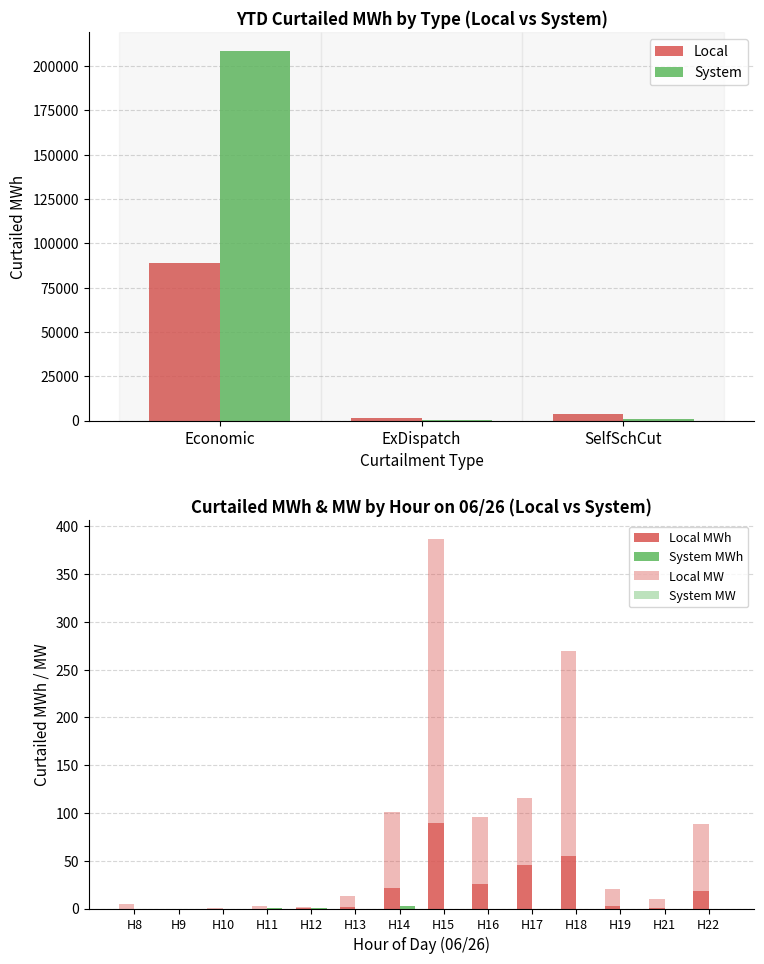

What is the label of the 6th bar from the right?

LocalEconomic